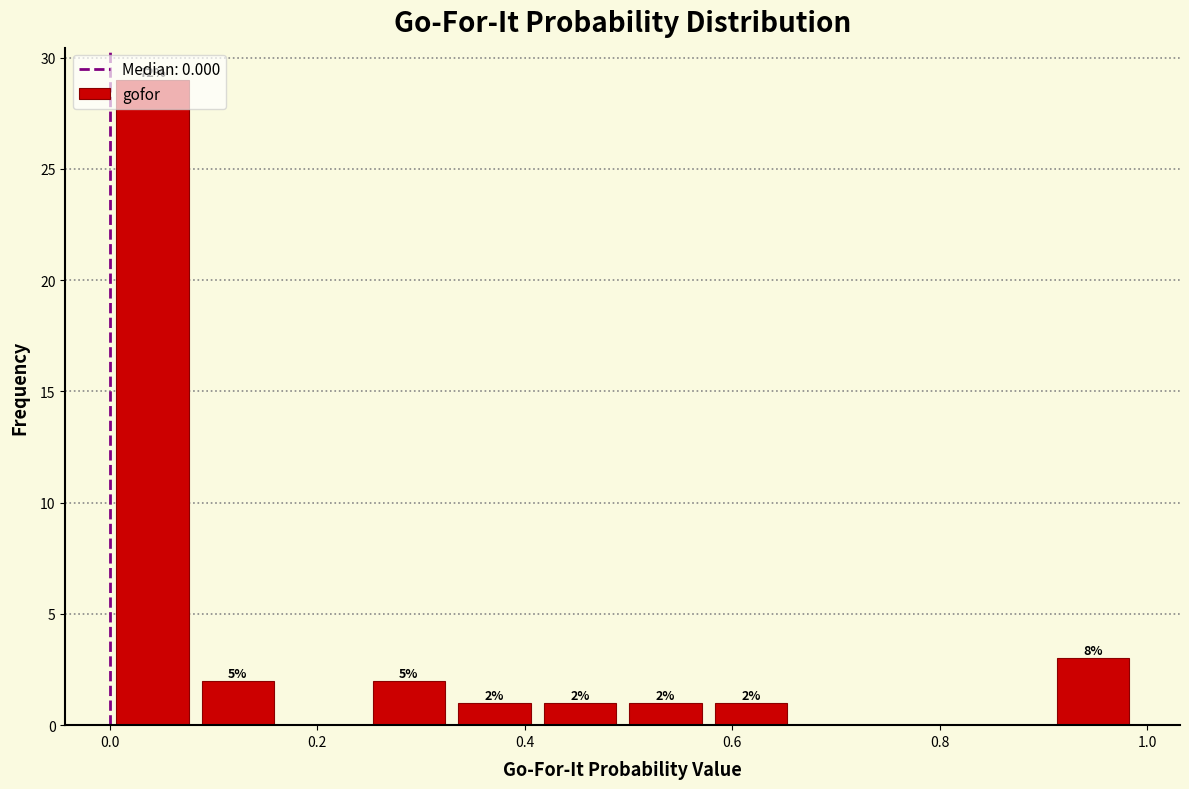

Over which range of the x-axis is the bar tallest?

0.00 to 0.08